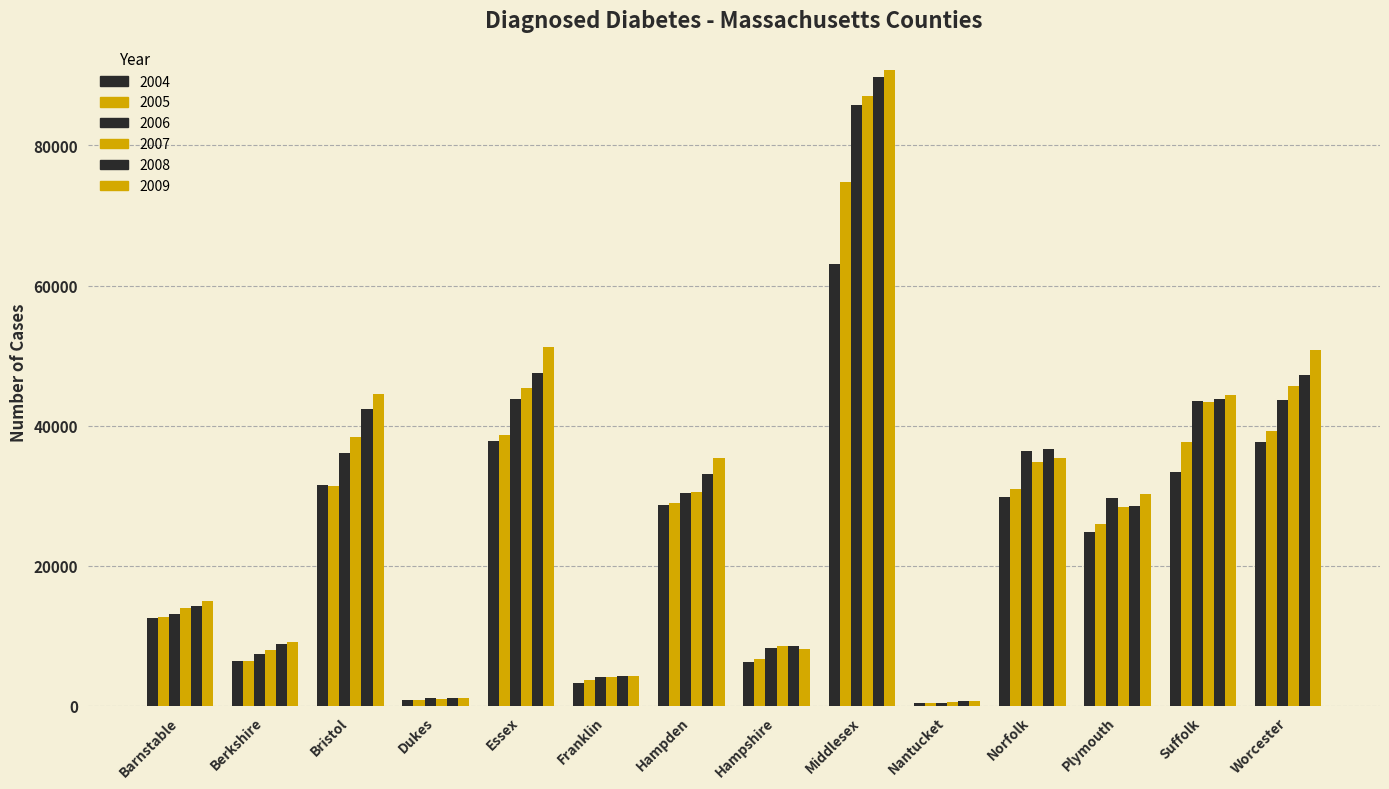

How many data points in 2008 are less than 33120?

7